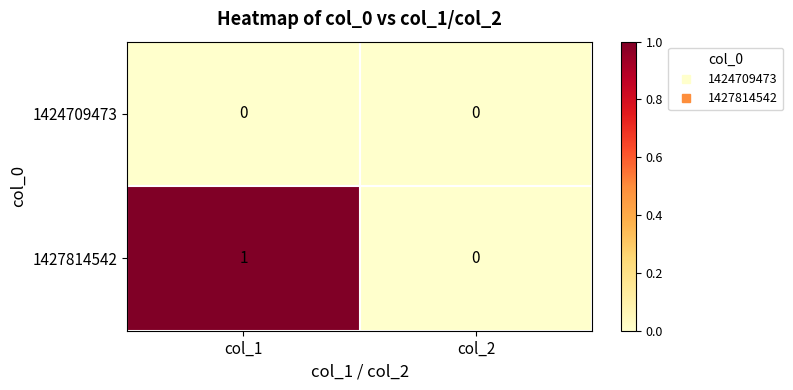

Which series has the largest total across all categories?

1427814542